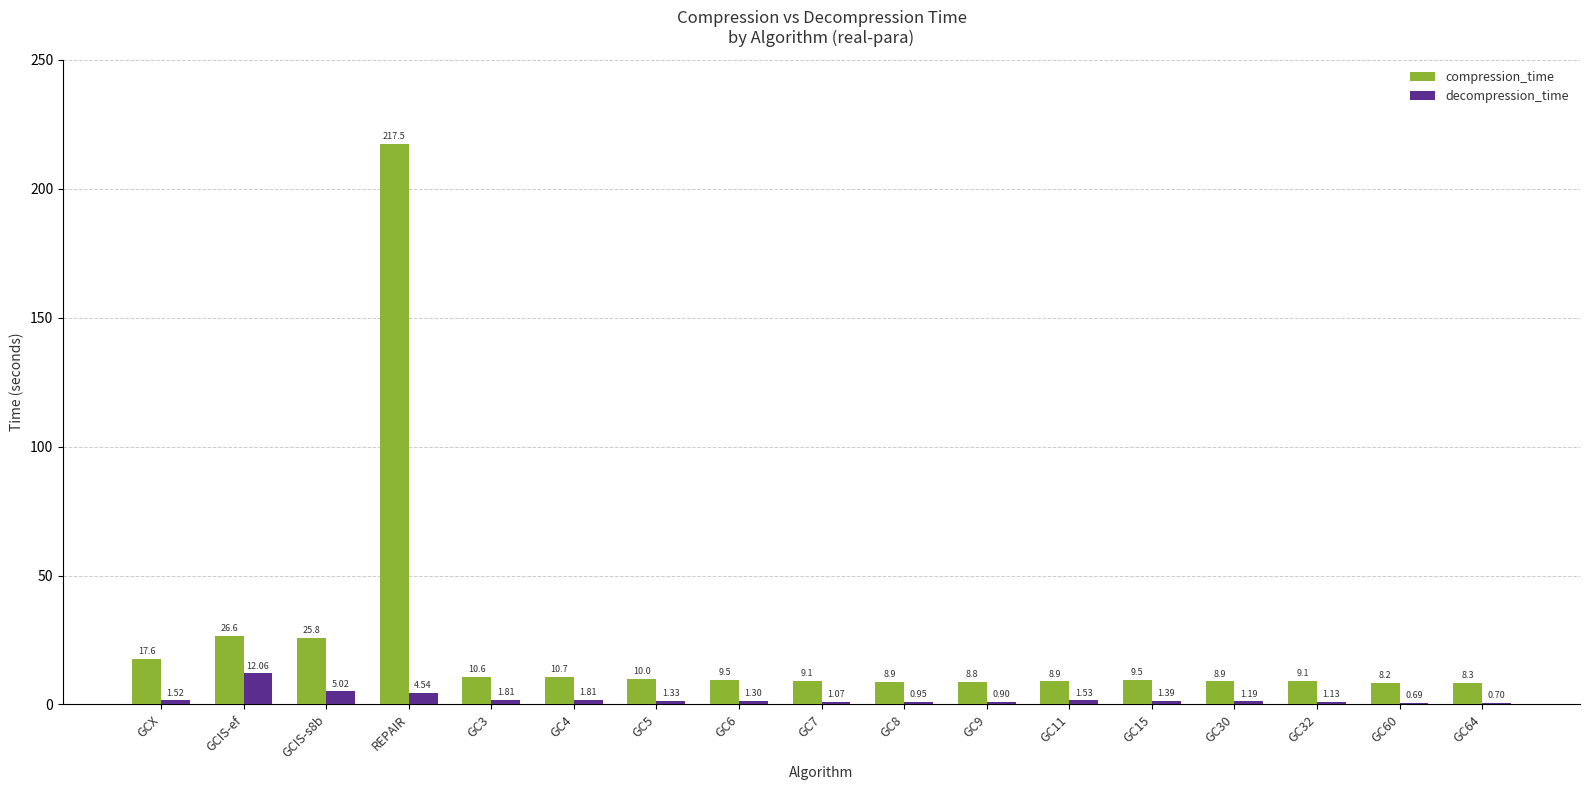

Which series changed the most between GC8 and GC30?

decompression_time